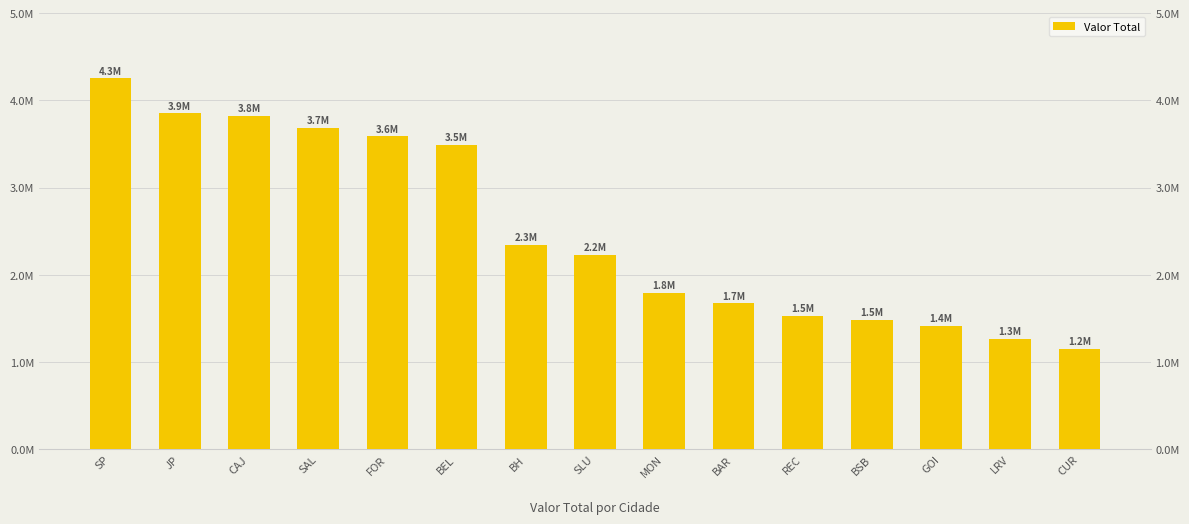

Reading left to right, list all the values displayed in this chart.

4251501.7	3850785.0	3824728.2	3684470.0	3586942.3	3485539.4	2339723.2	2225155.2	1794331.9	1671917.7	1526099.3	1479807.5	1418929.1	1269061.1	1151747.6